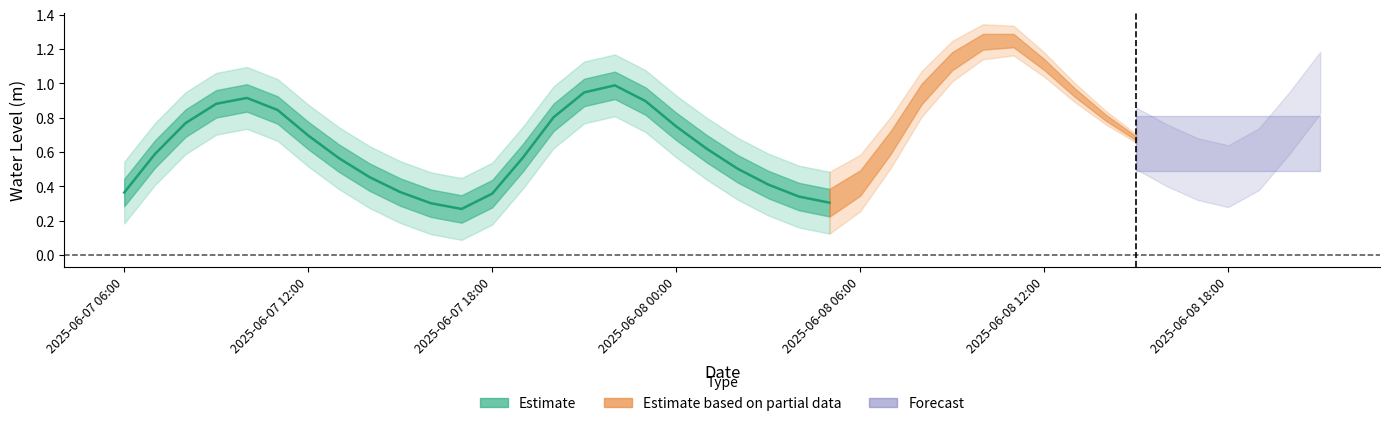

At which category does the data reach its first local valley?

2025-06-07 17:00